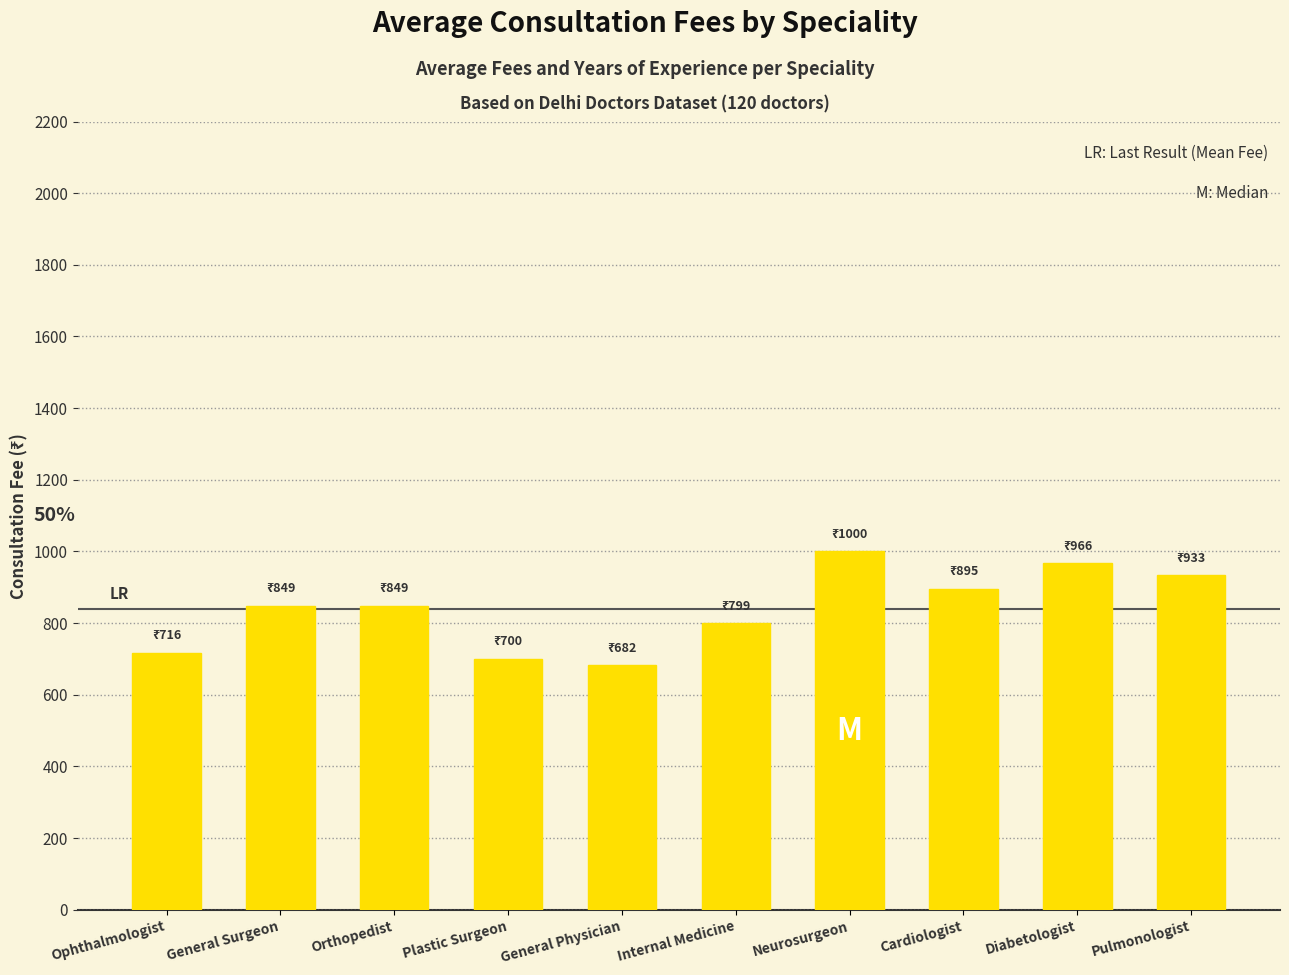

What is the label of the 1st bar from the left?

Ophthalmologist